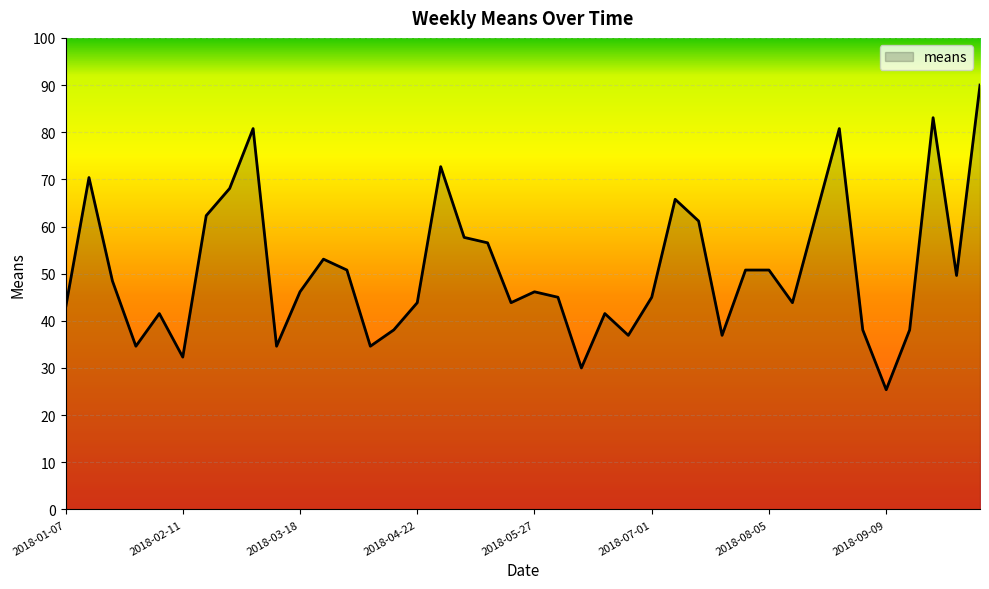

What is the greatest value displayed?

90.0